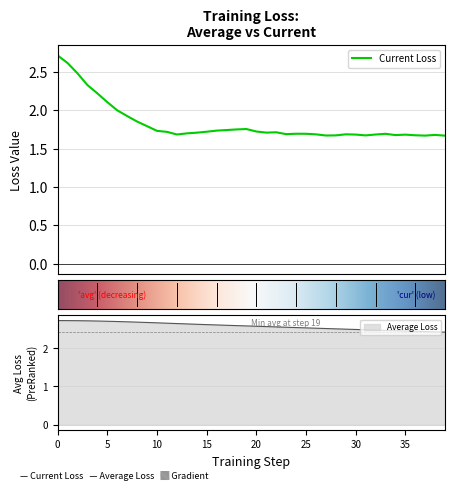

True or false: Current Loss and Average Loss intersect in this chart.

False